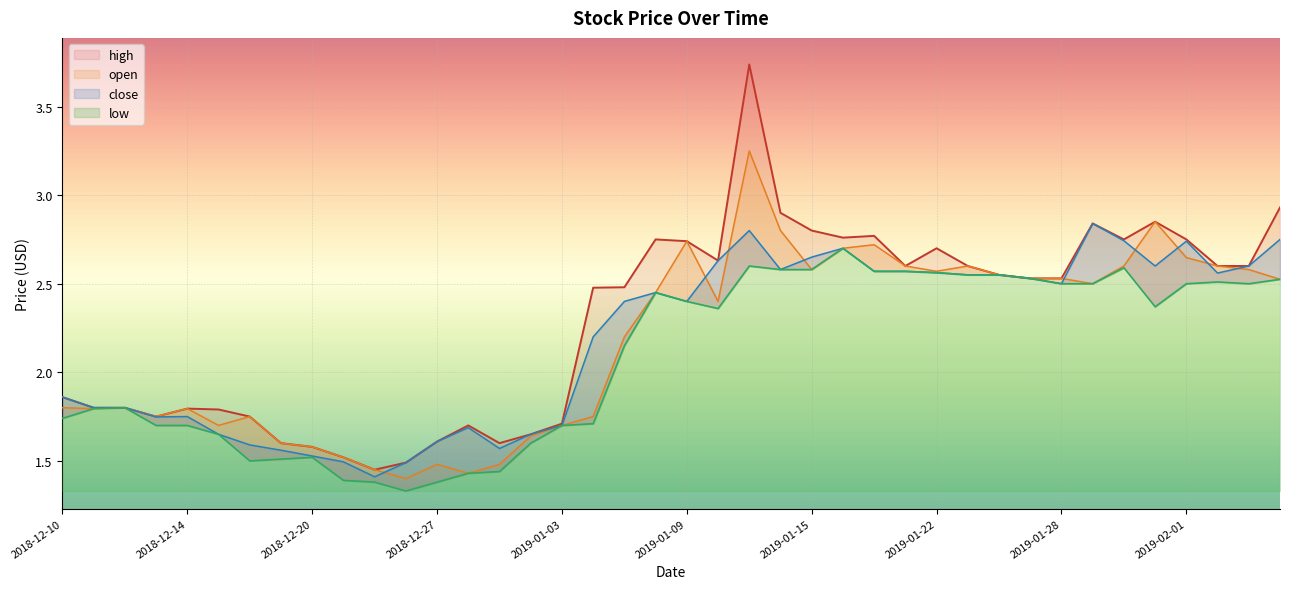

What is the label of the 22nd point from the left?

2019-01-10